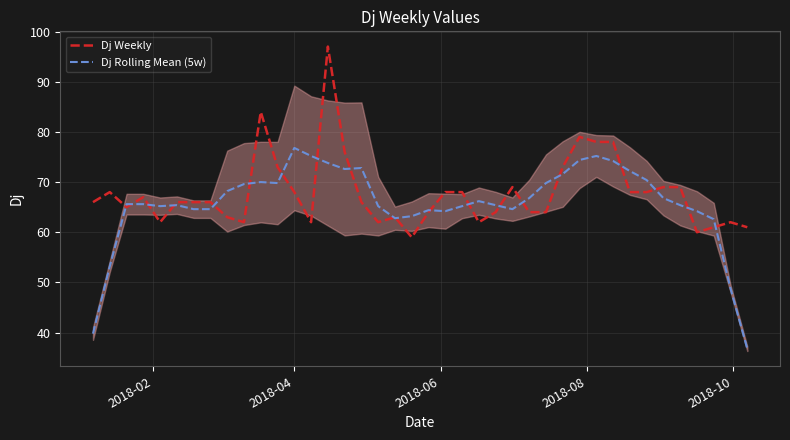

Reading right to left, list all the values displayed in this chart.

Dj Weekly: 61.0	62.0	61.0	60.0	69.0	69.0	68.0	68.0	78.0	78.0	79.0	73.0	64.0	64.0	69.0	64.0	62.0	68.0	68.0	64.0	59.0	63.0	62.0	66.0	76.0	97.0	62.0	68.0	73.0	84.0	62.0	63.0	66.0	66.0	66.0	62.0	67.0	65.0	68.0	66.0
Dj Rolling Mean (5w): 36.8	48.8	62.6	64.2	65.4	66.8	70.4	72.2	74.2	75.2	74.4	71.6	69.8	66.8	64.6	65.4	66.2	65.2	64.2	64.4	63.2	62.8	65.2	72.8	72.6	73.8	75.2	76.8	69.8	70.0	69.6	68.2	64.6	64.6	65.4	65.2	65.6	65.6	53.2	39.8